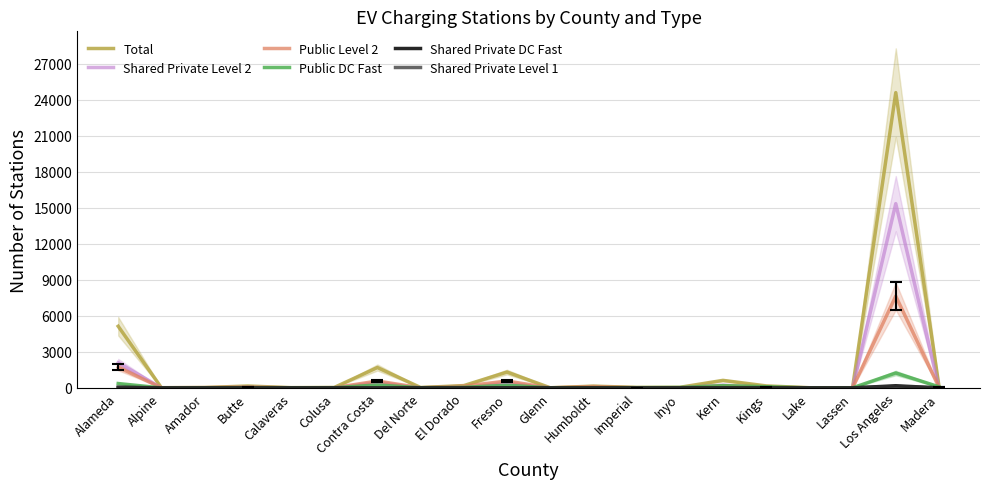

True or false: Total has more than 2 points higher than both neighbors.

True